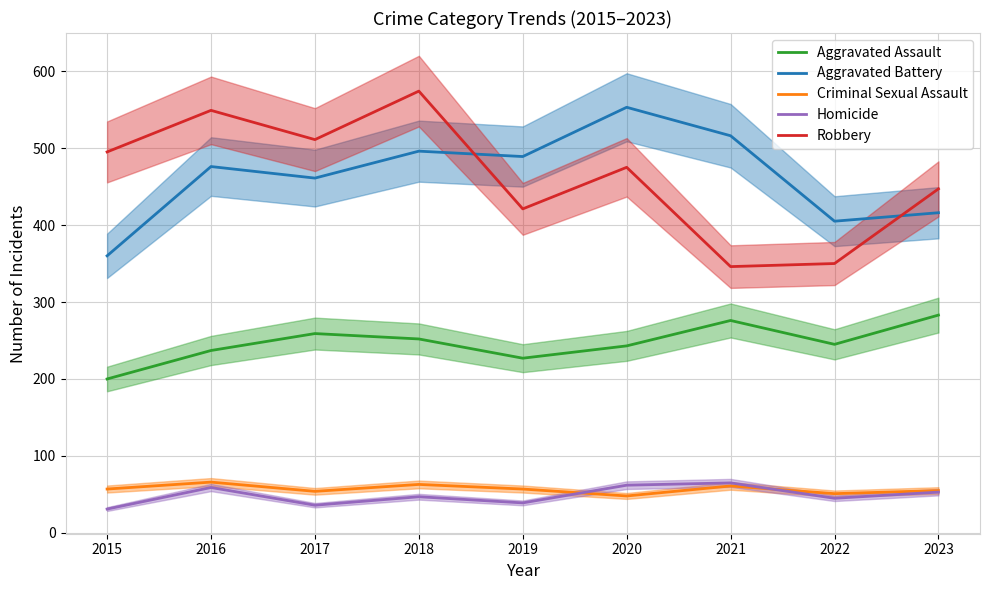

At 2021, list the series in order from smallest to largest.

Criminal Sexual Assault, Homicide, Aggravated Assault, Robbery, Aggravated Battery